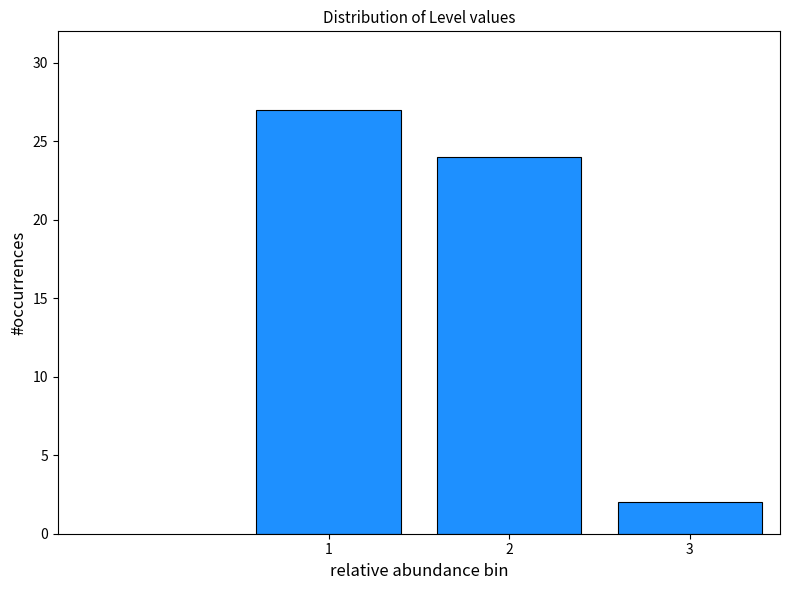

Reading left to right, extract all data points from this chart.

27	24	2